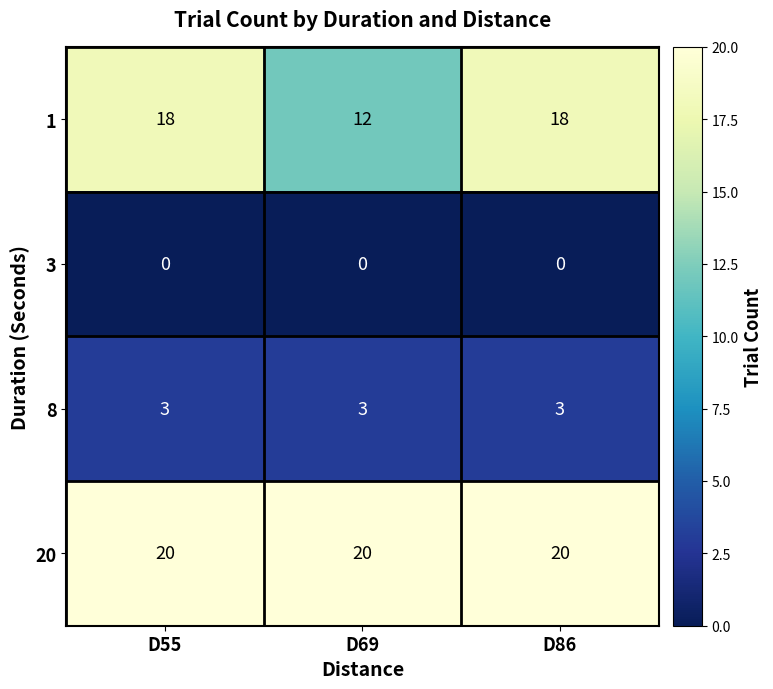

What is the sum of the 8 values at D55 and D86?

6